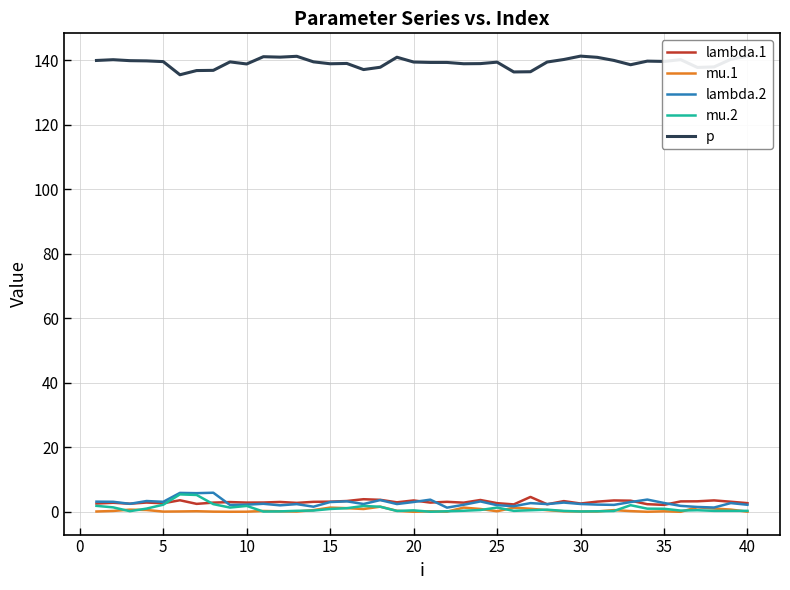

True or false: mu.2 and p intersect in this chart.

False